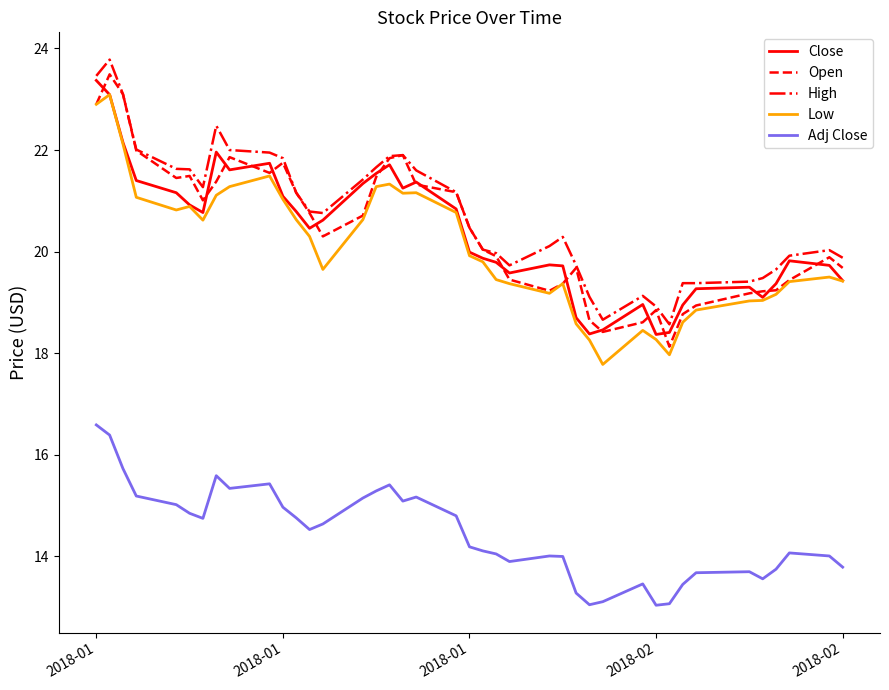

What is the minimum value for High?

18.6